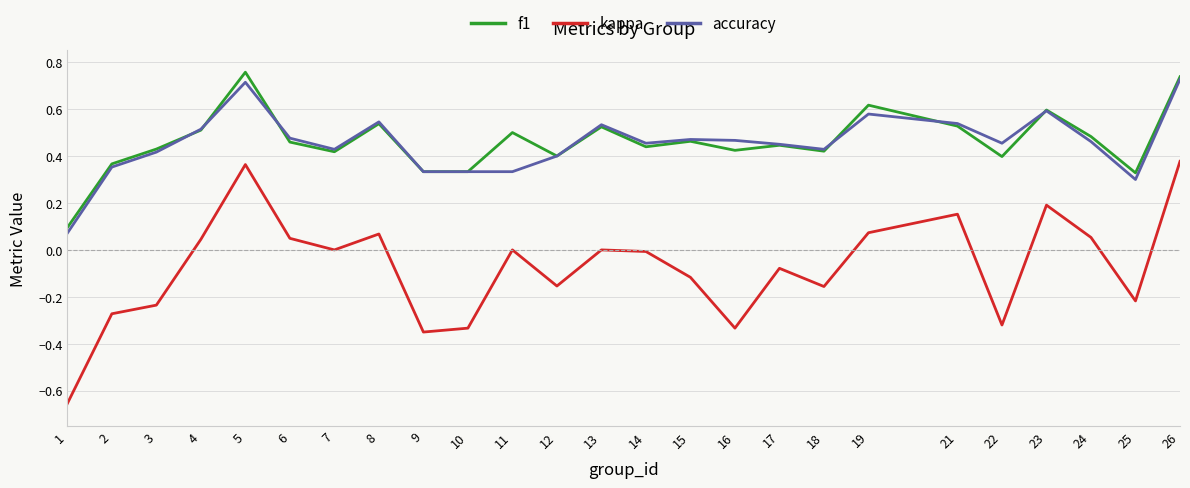

Is the value of f1 at 14 greater than the value of accuracy at 22?

No